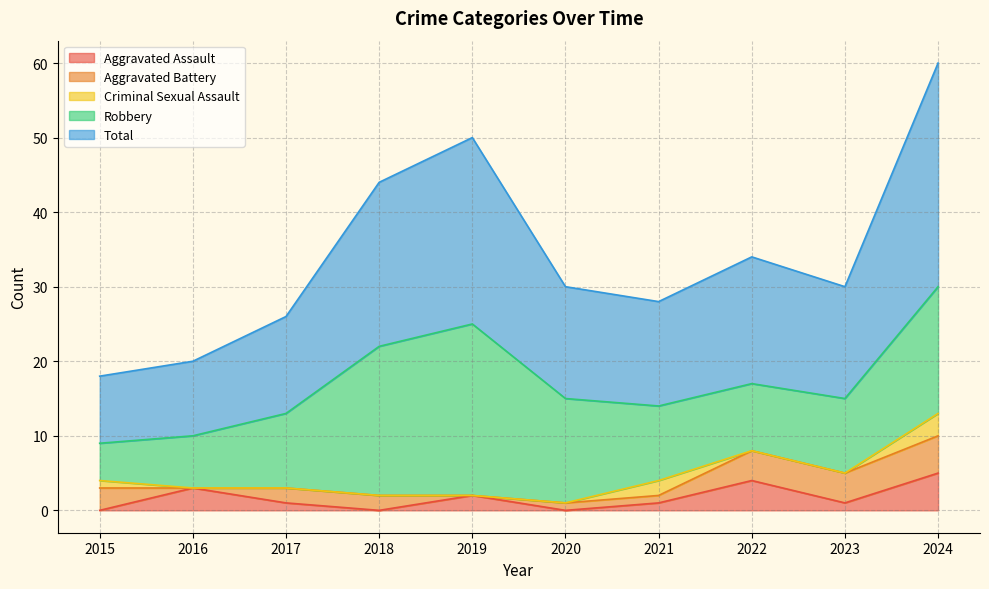

True or false: Criminal Sexual Assault and Total intersect in this chart.

False